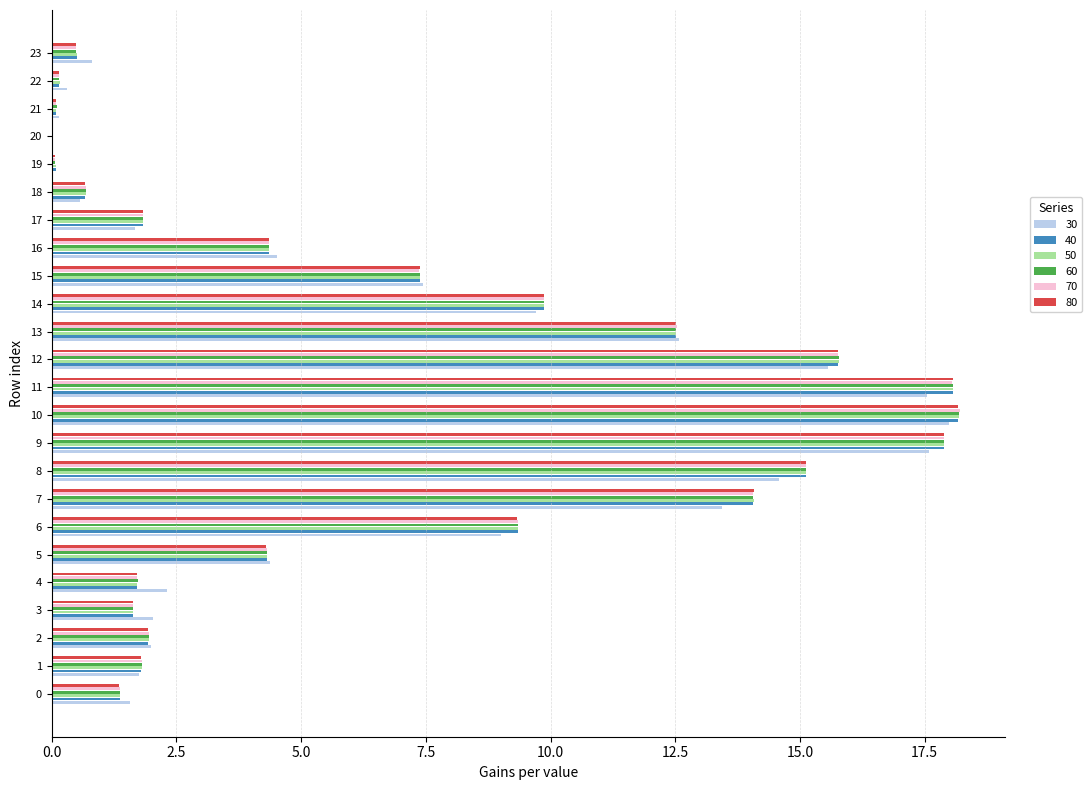

What are all the series names shown in the legend?

30, 40, 50, 60, 70, 80